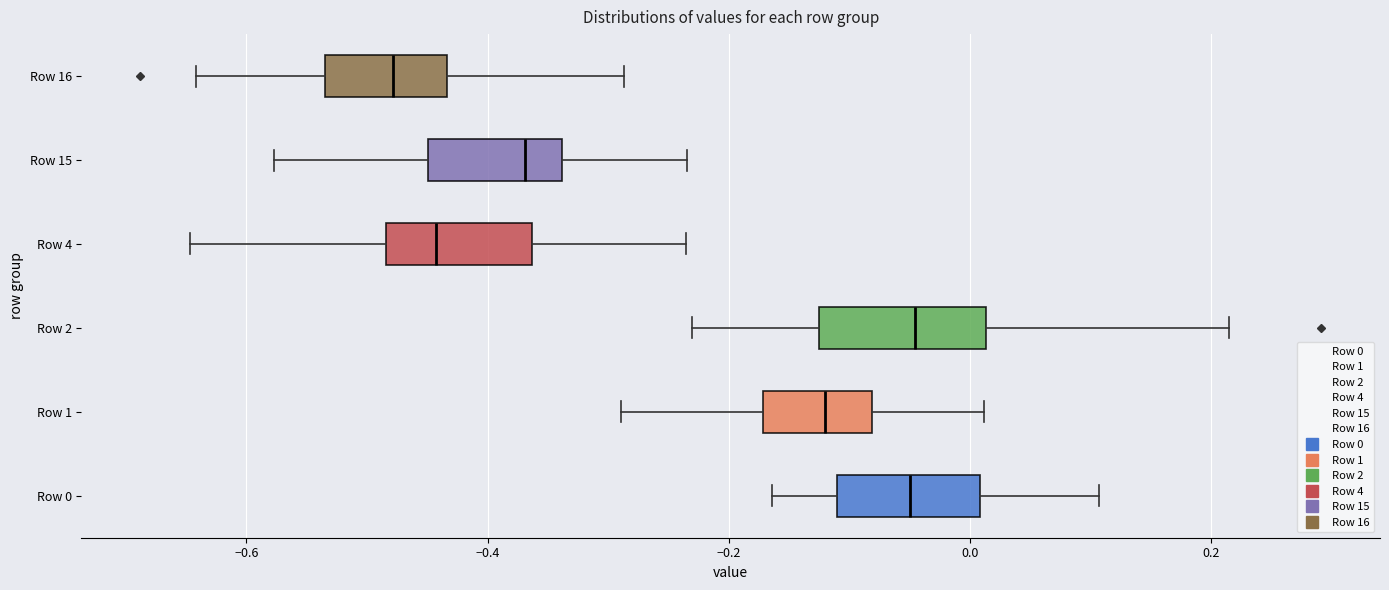

Where does the median line of the box for Row 4 sit on the x-axis? The values are not printed on the chart, so give them approximately, as read against the axis.

-0.44